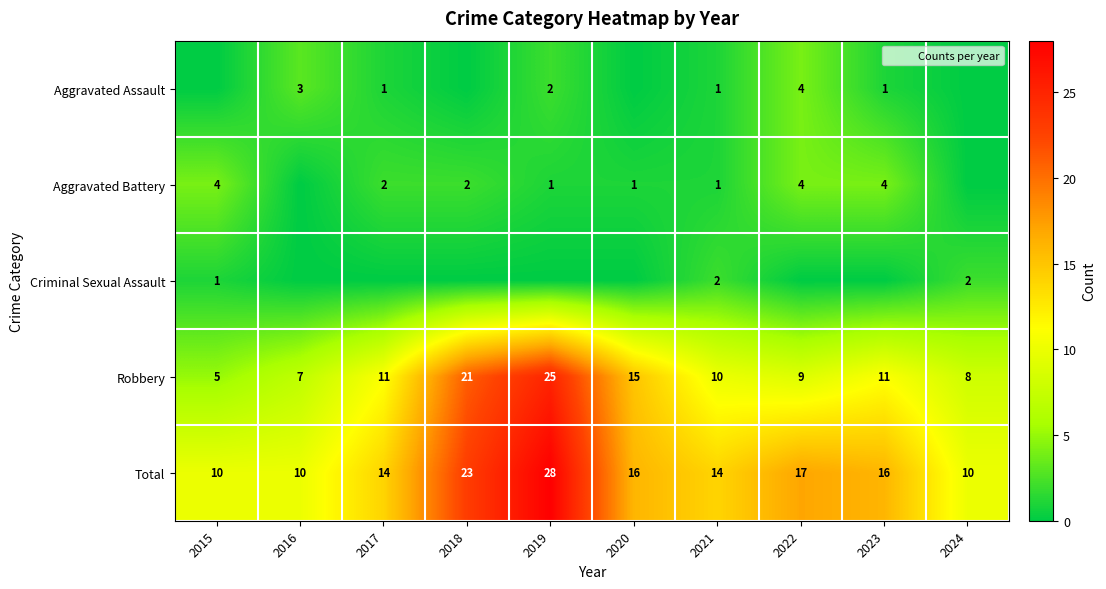

Between 2023 and 2018, which is larger?

2023